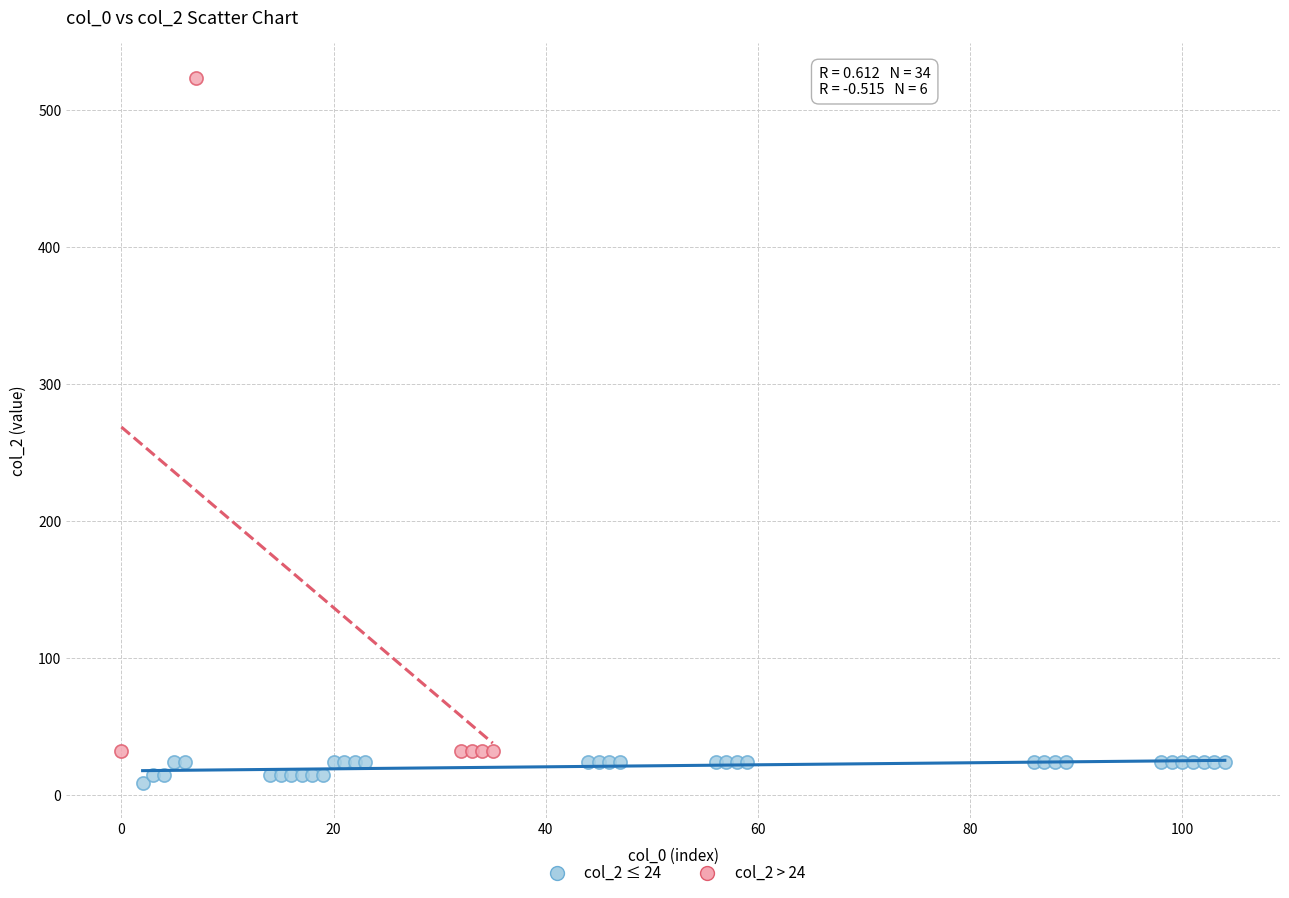

What are all the series names shown in the legend?

col_2 ≤ 24, col_2 > 24